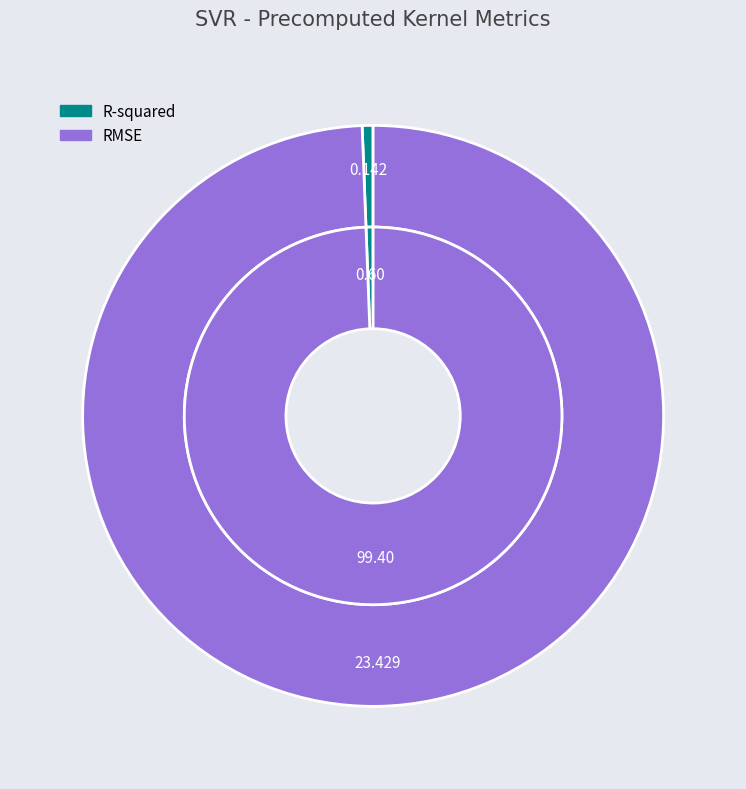

What percentage is the R-squared slice, to the nearest percent?

1%